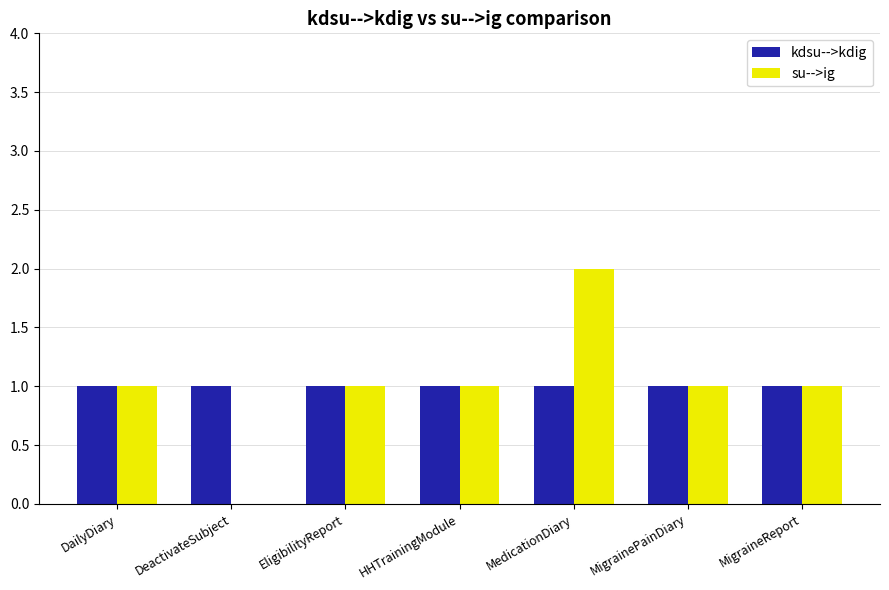

Which series changed the most between EligibilityReport and MedicationDiary?

su-->ig